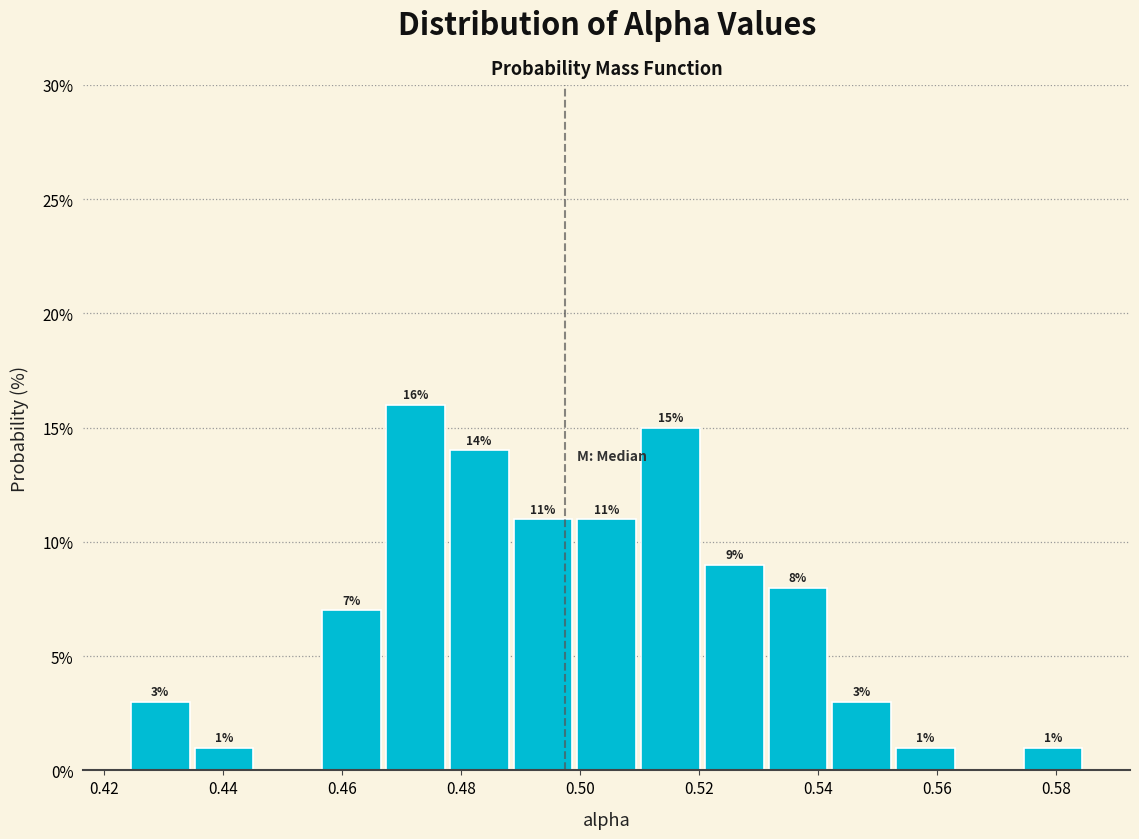

Which range on the x-axis has the tallest bar?

0.466 to 0.478